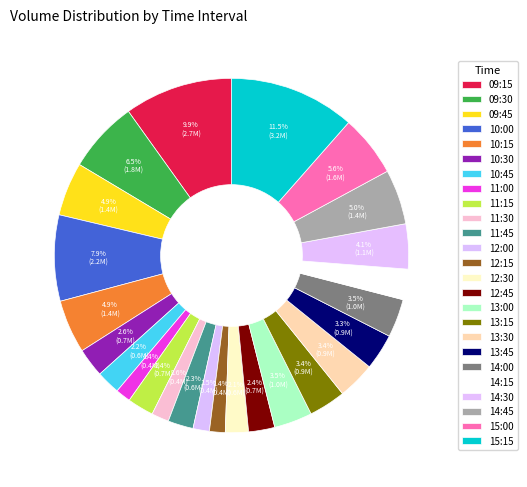

What portion of the pie excludes 10:00?

92.1%